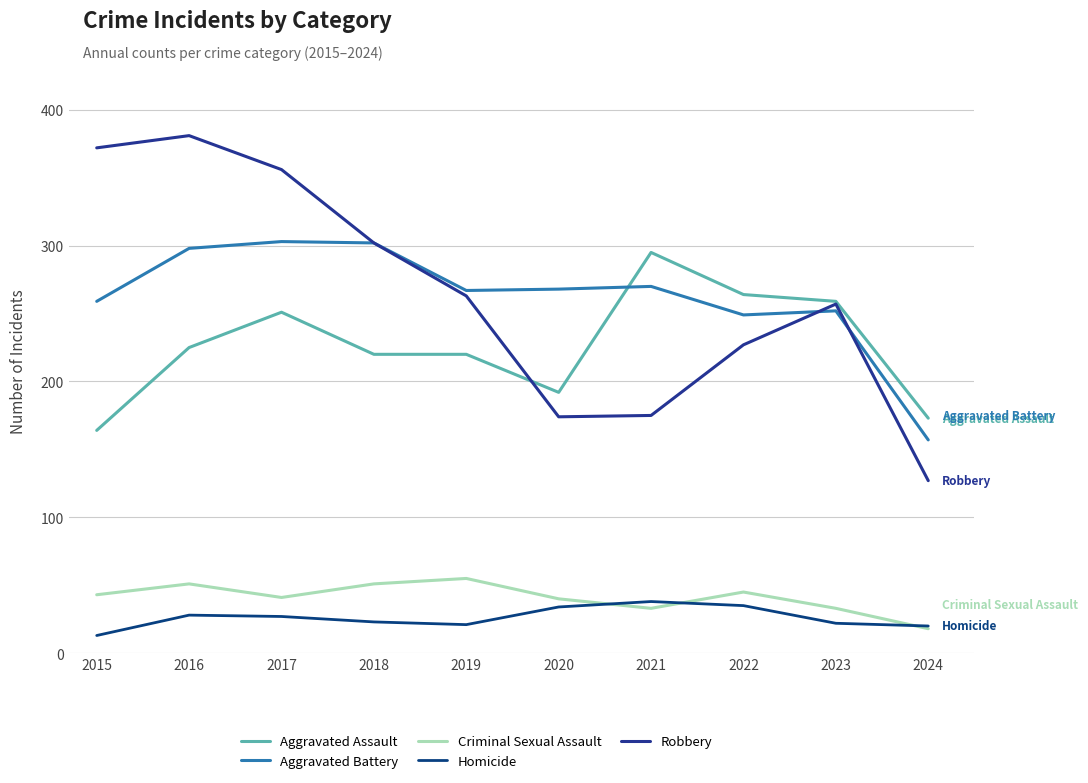

Where is the first local minimum for Homicide?

2019